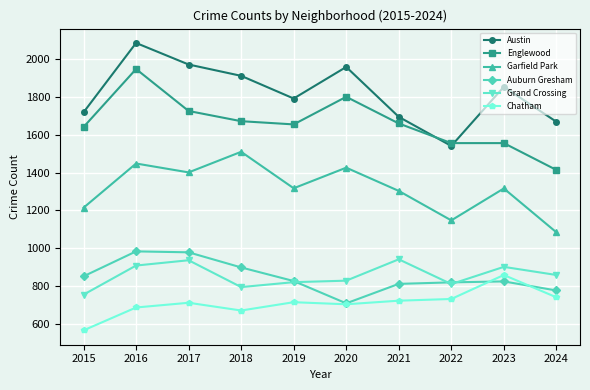

True or false: Englewood and Grand Crossing intersect in this chart.

False